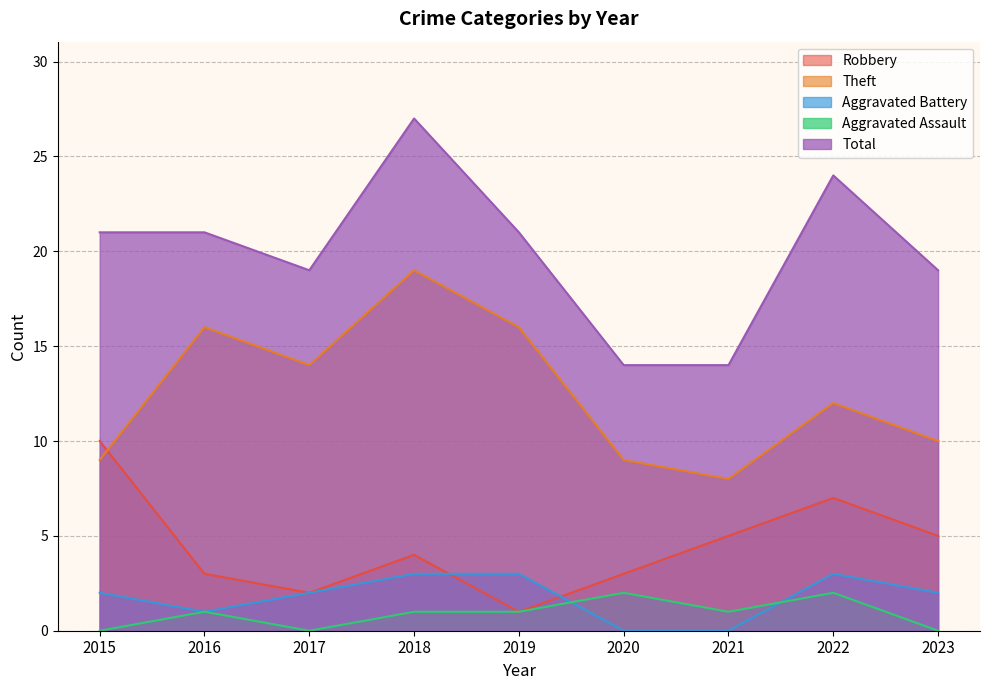

In Theft, how many points are lower than both neighbors (excluding endpoints)?

2